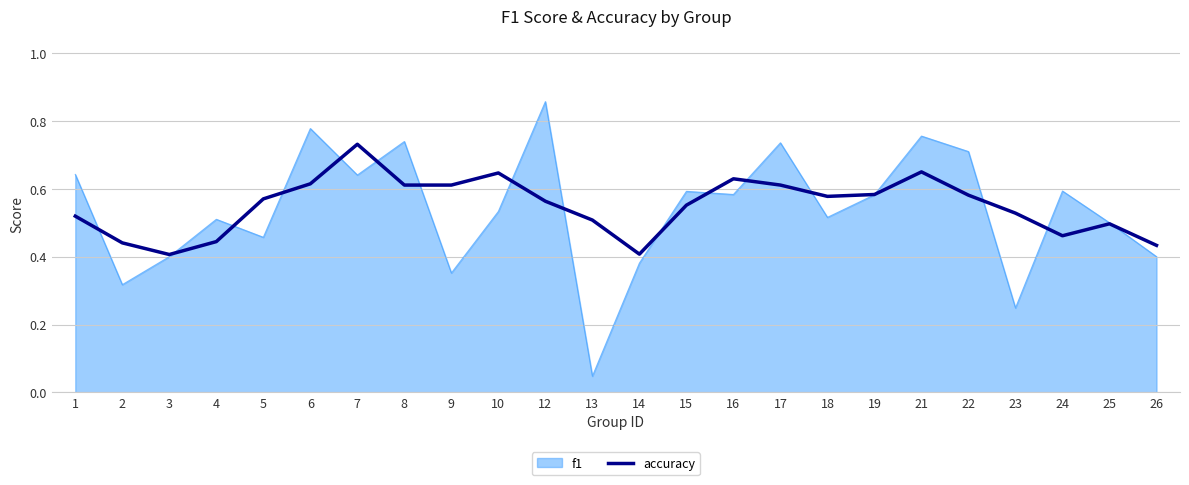

Is the value of accuracy at 8 greater than the value of f1 at 3?

Yes